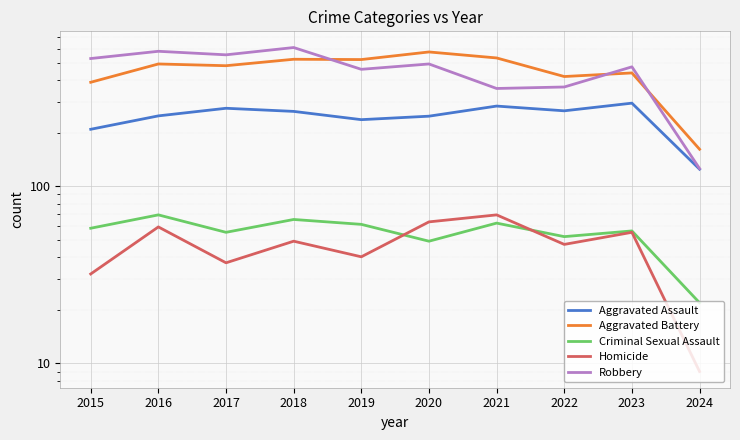

How many values in the Aggravated Battery series are below 491?

5